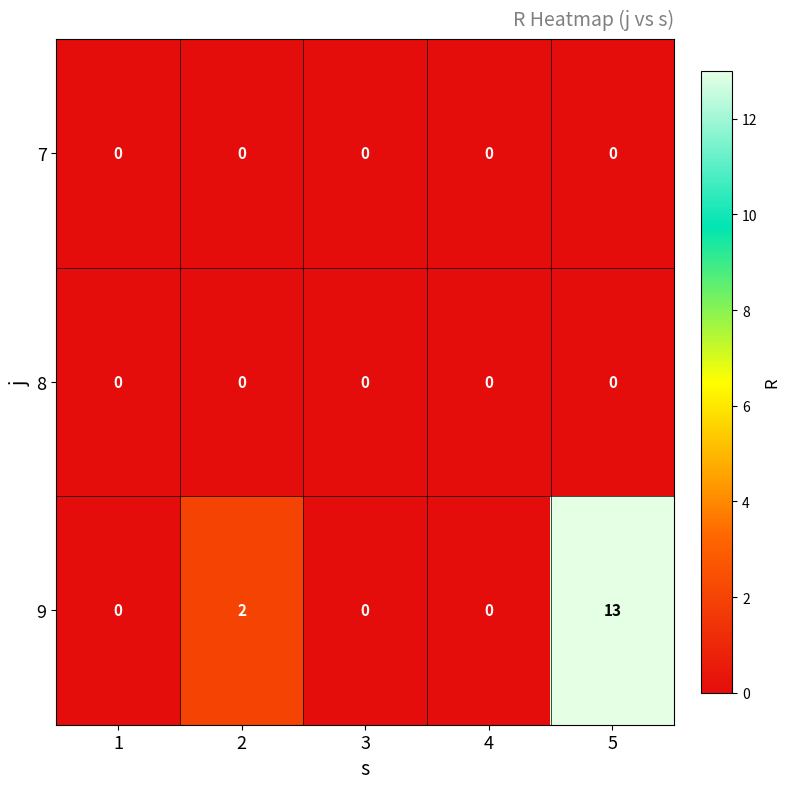

Is the value of 9 at 2 greater than the value of 7 at 2?

Yes